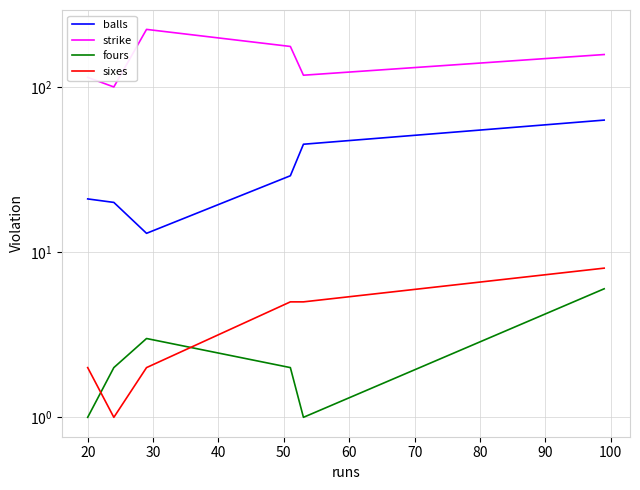

How many lines are shown in the chart?

4